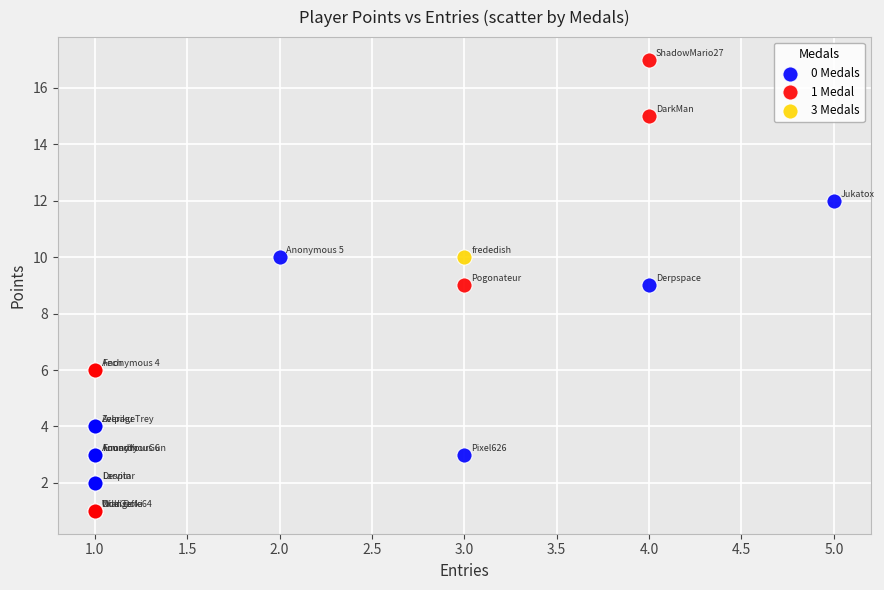

What are all the series names shown in the legend?

0 Medals, 1 Medal, 3 Medals